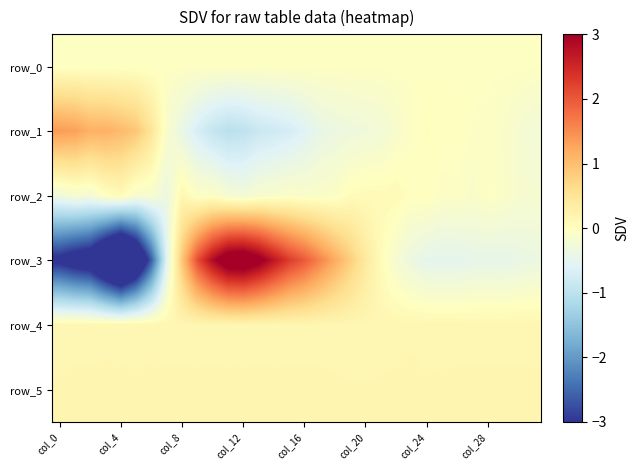

Reading left to right, what are all the values shown in this chart?

row_0: -0.0	-0.0	-0.0	-0.0	-0.0	-0.0	-0.0	-0.0	-0.0	-0.0	-0.0	-0.0	-0.0	-0.0	-0.0	-0.0	-0.0	-0.0	-0.0	-0.0	-0.0	-0.0	-0.0	-0.0	-0.0	-0.0	-0.0	-0.0	-0.0	-0.0	-0.0	-0.0
row_1: 1.4	1.3	1.1	1.1	1.0	0.9	0.5	-0.1	-0.4	-0.7	-0.9	-1.0	-1.0	-0.8	-0.8	-0.7	-0.6	-0.4	-0.4	-0.3	-0.3	-0.2	-0.1	-0.1	0.0	0.0	-0.0	-0.1	-0.1	-0.1	-0.2	-0.3
row_2: -0.3	-0.2	-0.2	-0.0	0.1	-0.2	-0.2	-0.4	0.1	-0.1	-0.1	-0.2	-0.2	-0.2	-0.1	-0.1	-0.1	-0.1	-0.1	0.1	0.1	0.1	0.1	-0.0	0.0	-0.1	-0.1	-0.1	-0.0	-0.1	-0.2	-0.2
row_3: -3.2	-3.4	-3.6	-4.4	-5.1	-4.2	-2.6	-0.5	0.9	2.1	2.9	3.4	3.5	3.2	2.7	2.3	2.0	1.6	1.2	0.8	0.4	0.1	-0.2	-0.4	-0.5	-0.5	-0.5	-0.5	-0.4	-0.5	-0.4	-0.4
row_4: 0.2	0.2	0.2	0.2	0.2	0.2	0.2	0.2	0.2	0.2	0.2	0.2	0.2	0.2	0.2	0.2	0.2	0.2	0.2	0.2	0.2	0.2	0.2	0.2	0.2	0.2	0.2	0.2	0.2	0.2	0.2	0.2
row_5: 0.2	0.2	0.2	0.2	0.2	0.2	0.2	0.2	0.2	0.2	0.2	0.2	0.2	0.2	0.2	0.2	0.2	0.2	0.2	0.2	0.2	0.2	0.2	0.2	0.2	0.2	0.2	0.2	0.2	0.2	0.2	0.2